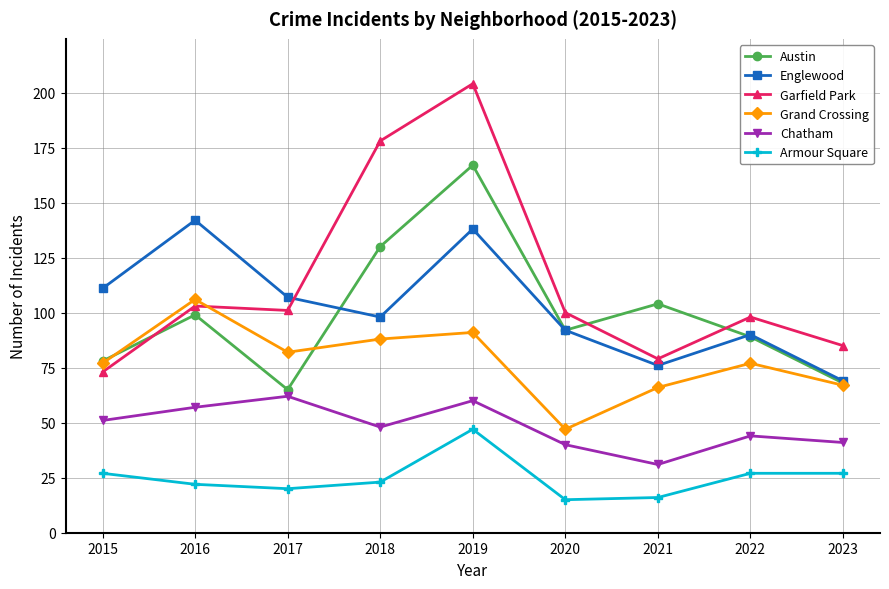

True or false: Armour Square has more than 0 interior local peaks.

True